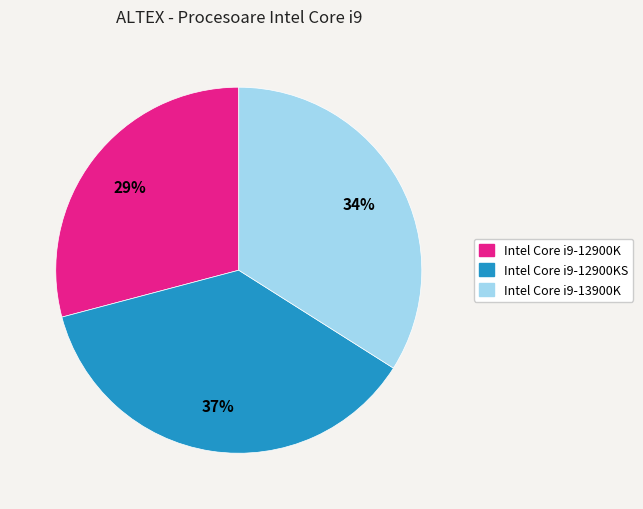

To the nearest percent, what is the difference between the Intel Core i9-12900KS and Intel Core i9-13900K slice percentages?

3%